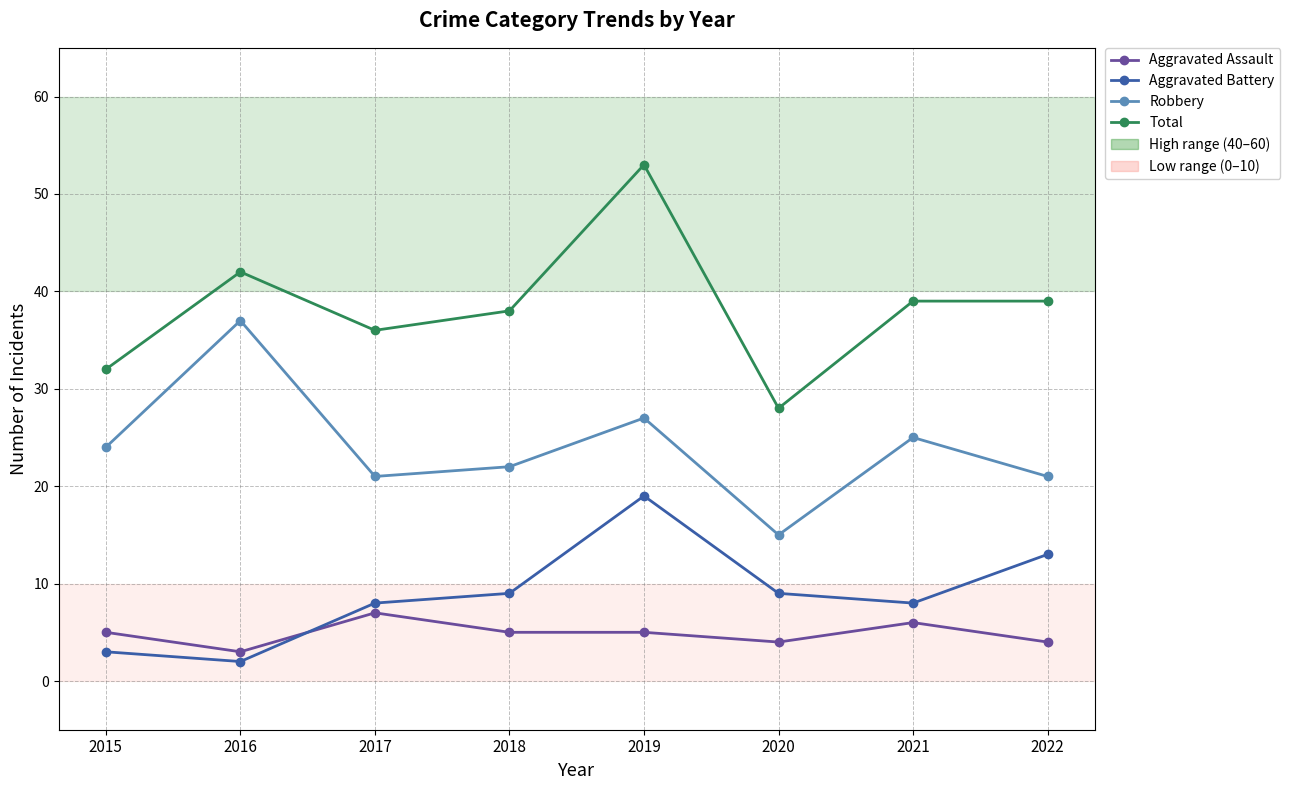

List the series in order of their peak value, highest first.

Total, Robbery, Aggravated Battery, Aggravated Assault